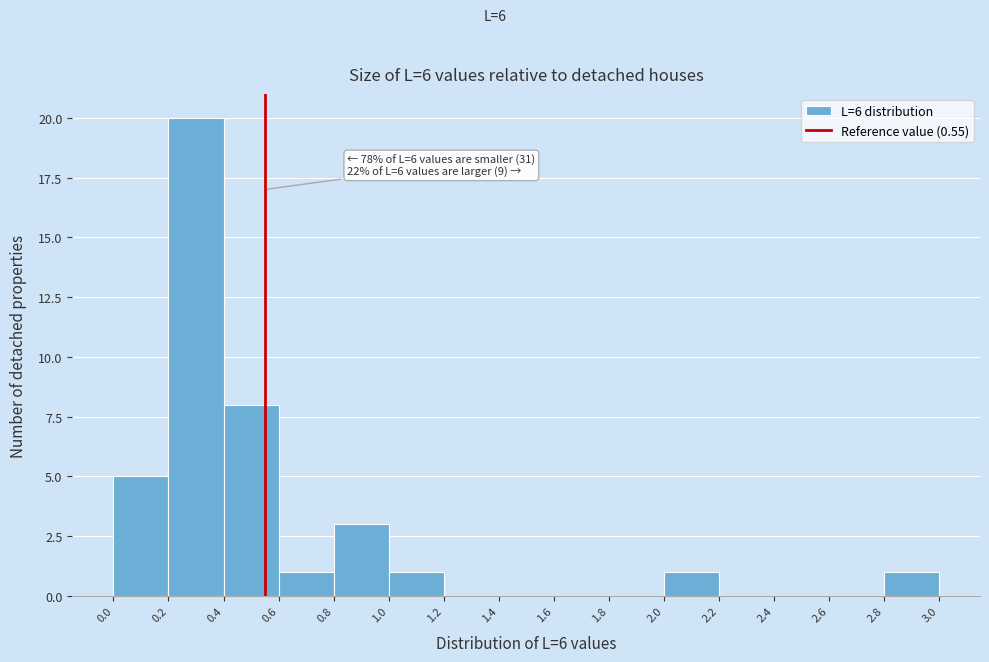

Which range on the x-axis has the tallest bar?

0.2 to 0.4